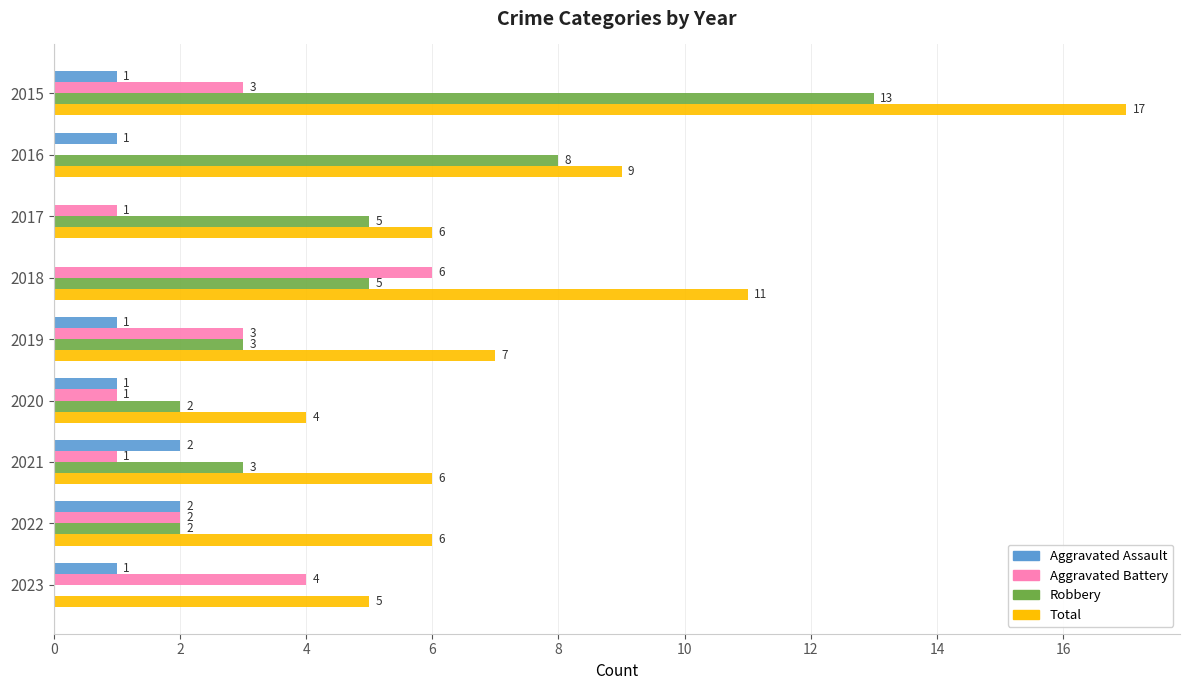

What is the sum of the Aggravated Assault values at 2019 and 2022?

3